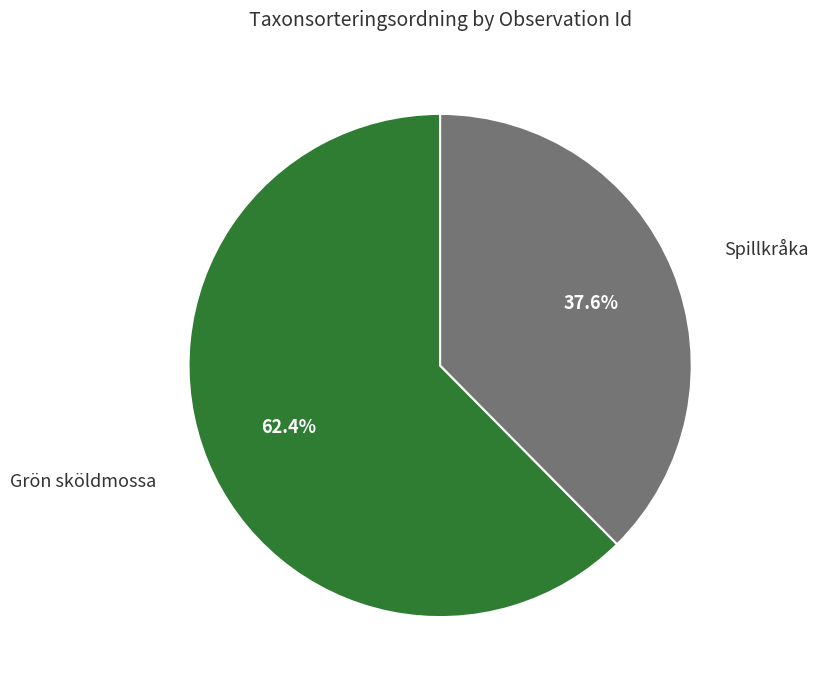

Rank the categories by value from lowest to highest.

Spillkråka, Grön sköldmossa